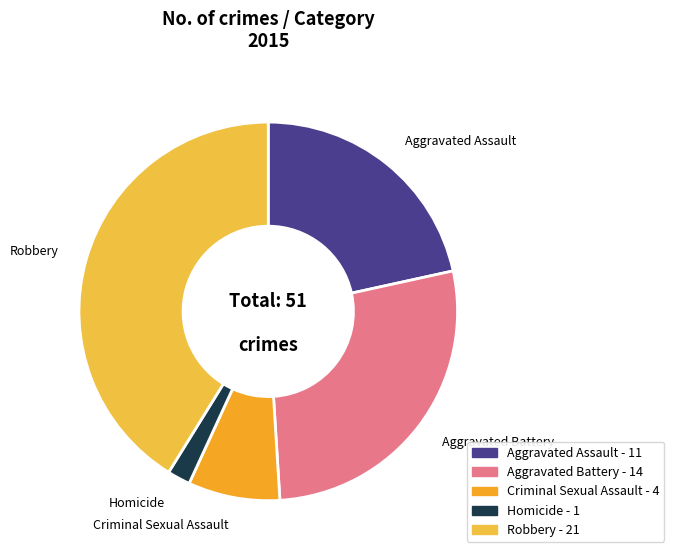

Is it true that Aggravated Assault is 22% of the pie?

True